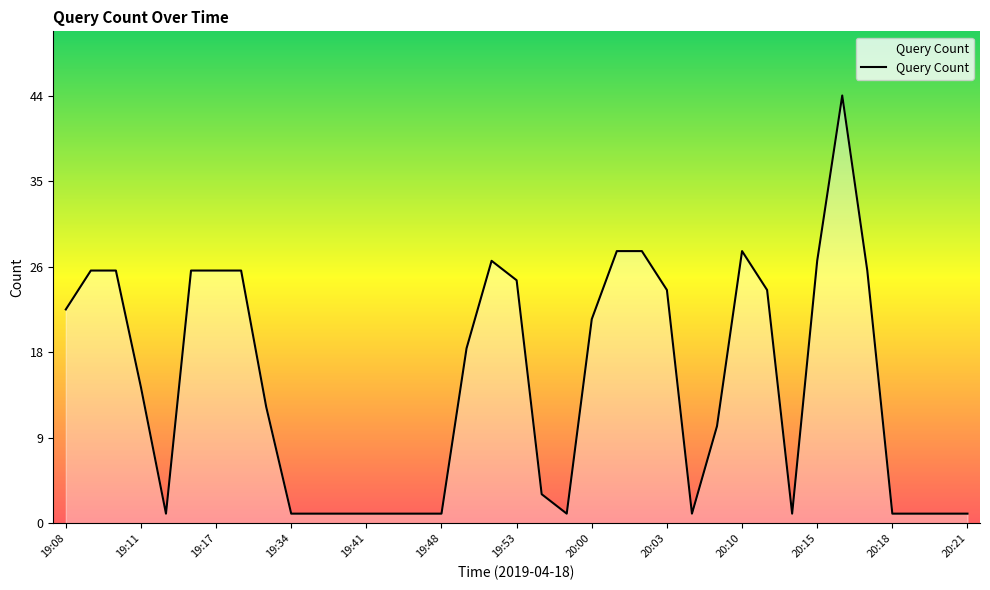

Does the chart display data point markers on the line(s)?

No